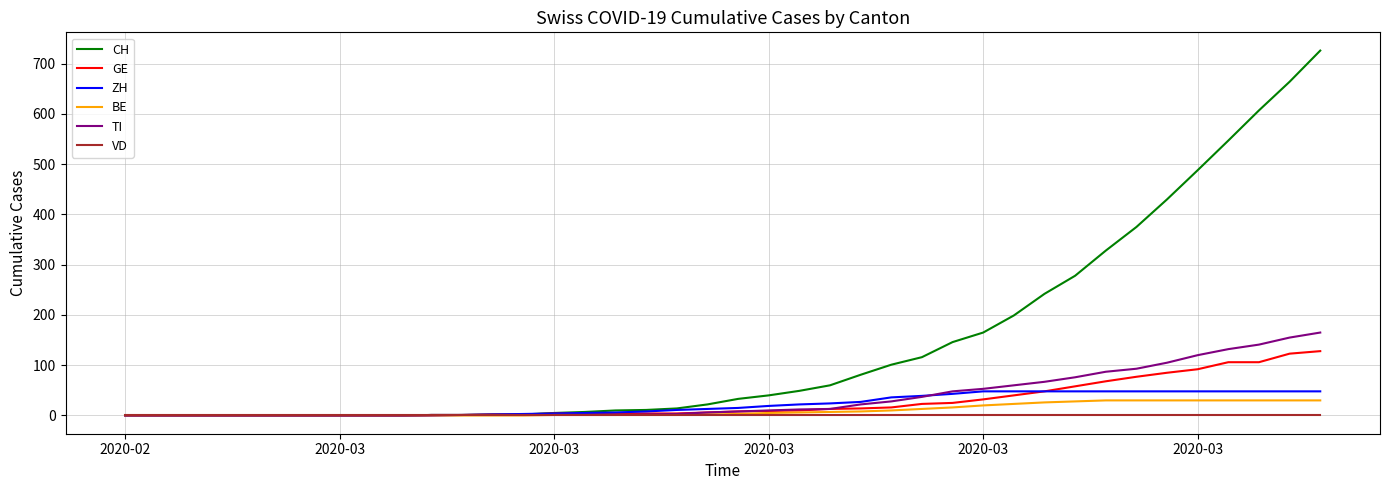

Which series has the widest spread of values?

CH